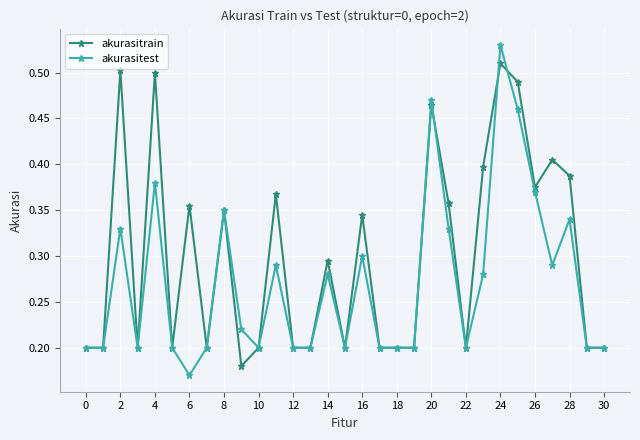

Which series has the largest range (max minus min)?

akurasitest